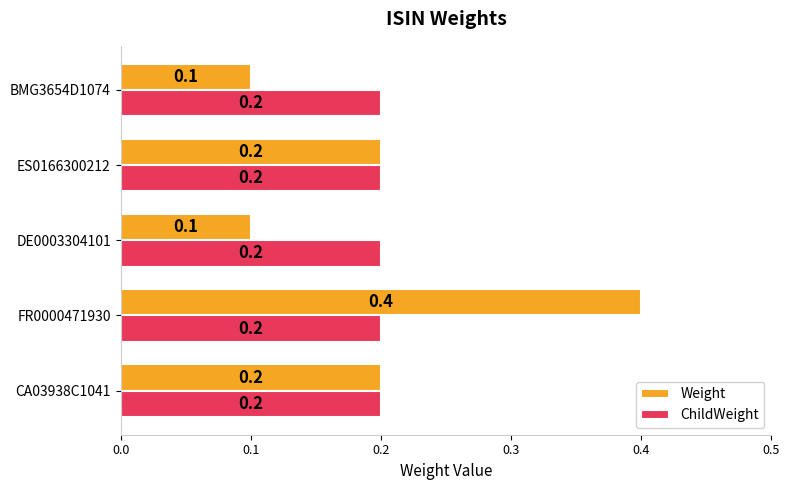

Rank the series by their maximum value, from highest to lowest.

Weight, ChildWeight